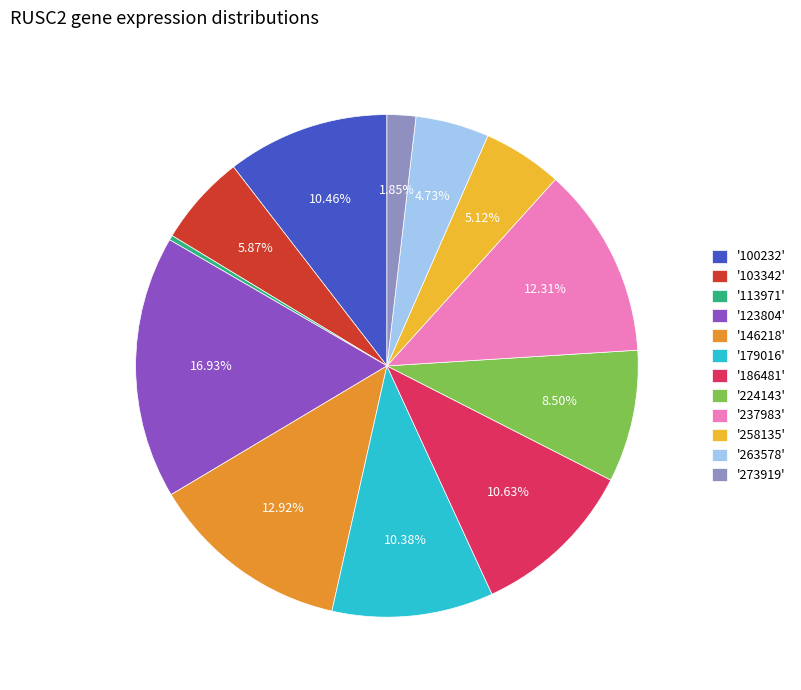

Which has a higher value, '237983' or '273919'?

'237983'